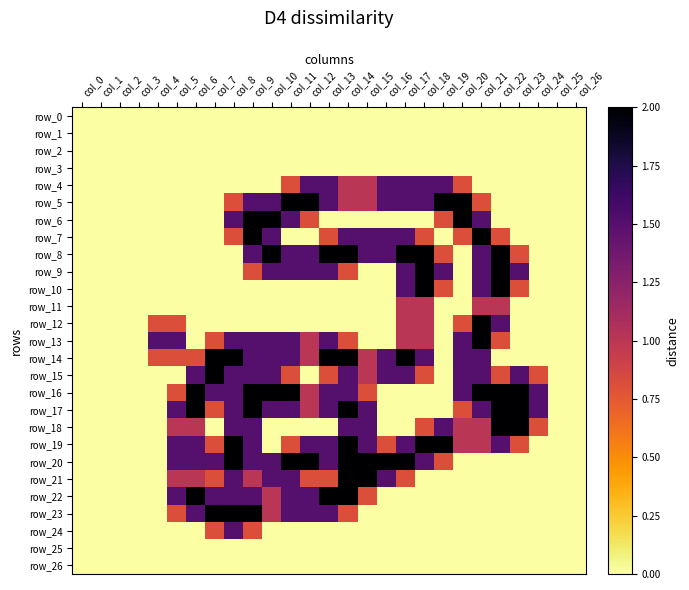

The row_7 series shows 3.1 at col_21. True or false?

False